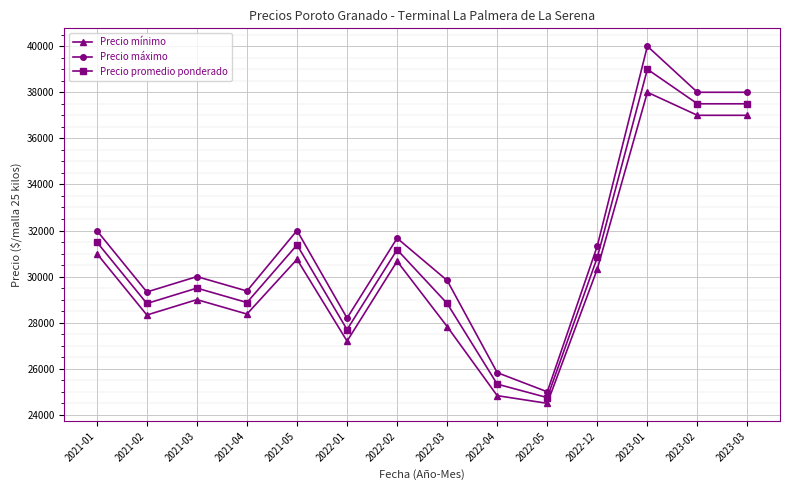

Does the chart have visible grid lines?

Yes